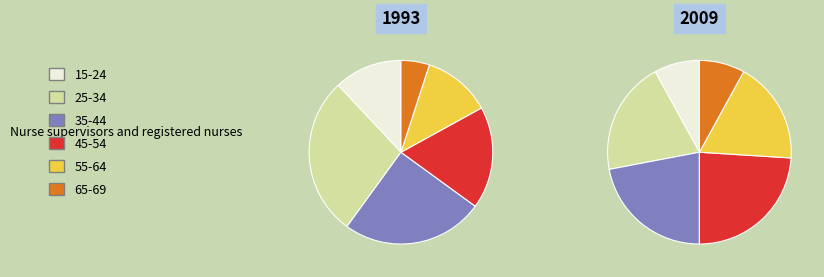

Count the number of slices in the pie.

6